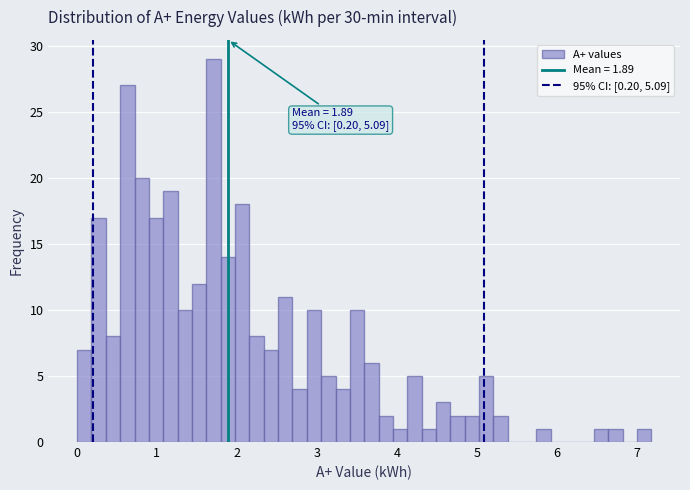

Read against the x-axis, roughly where is the centre of the tallest bar?

1.7